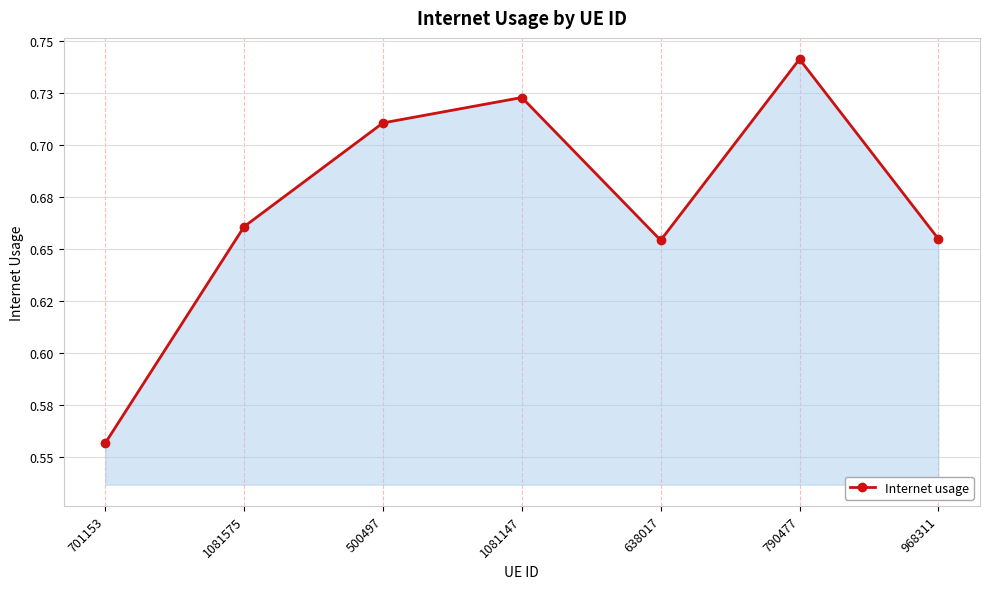

Rank the categories by value from lowest to highest.

701153, 638017, 968311, 1081575, 500497, 1081147, 790477